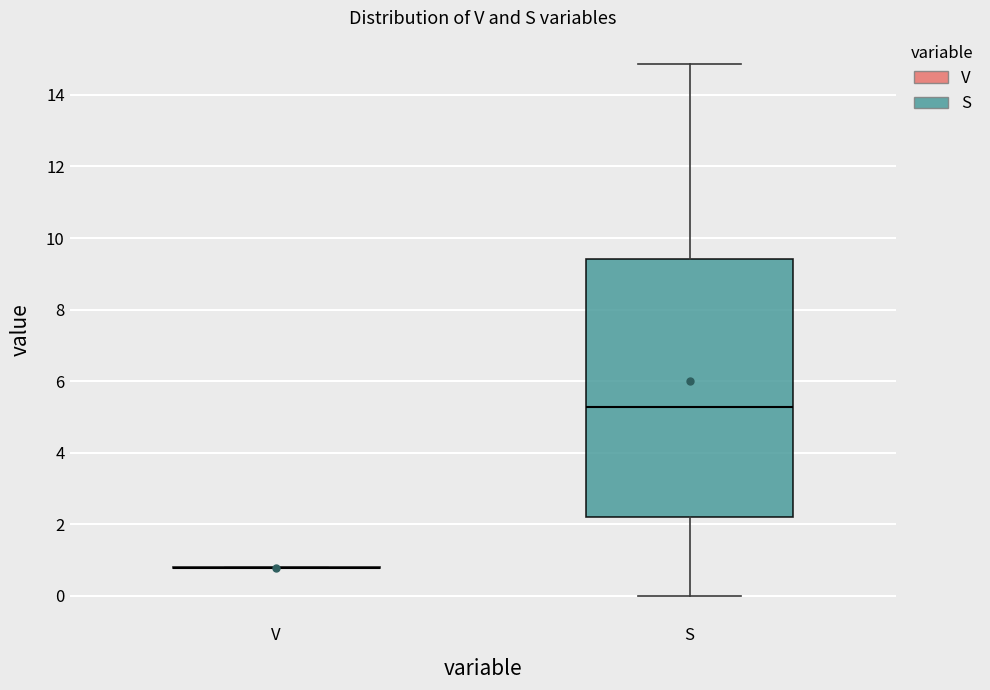

Reading left to right, read every box against the y-axis: the position of its median line, the range the box covers, and the ends of its whiskers. The values are not printed on the chart, so give them approximately, as read against the axis.

V: box collapsed to a line at 0.8, whiskers 0.8 to 0.8
S: median 5.2, box 2.2 to 9.4, whiskers 0.0 to 14.8